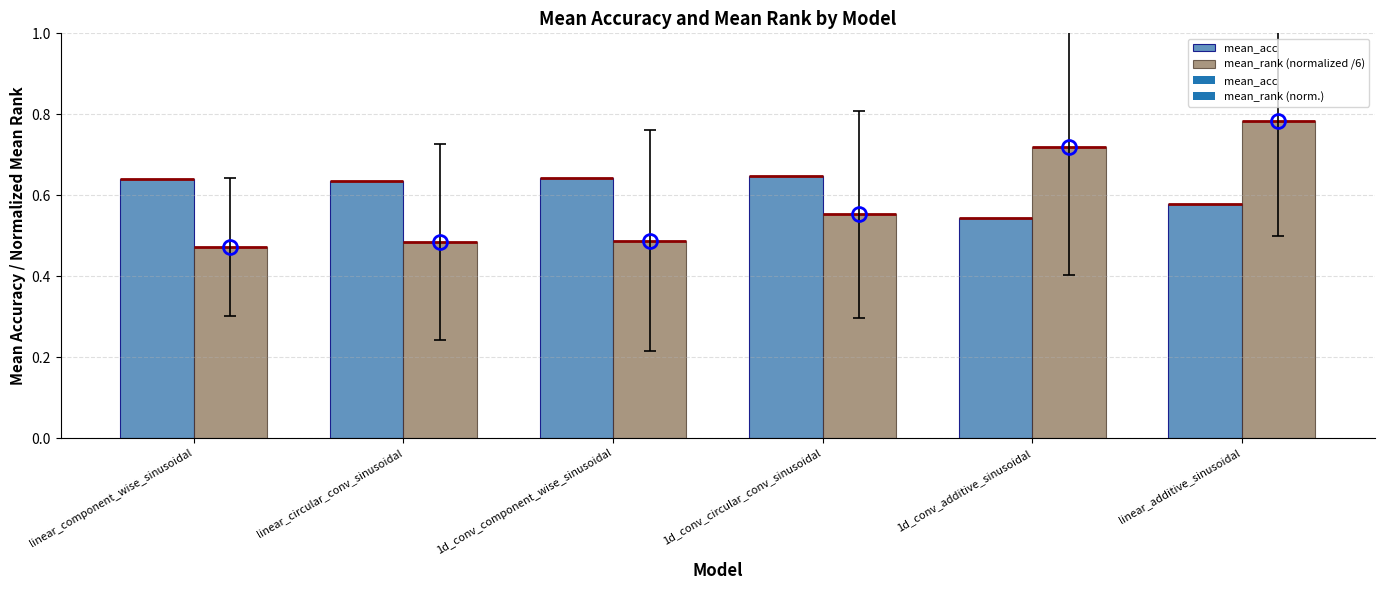

At which label is mean_acc closest to 0?

1d_conv_additive_sinusoidal